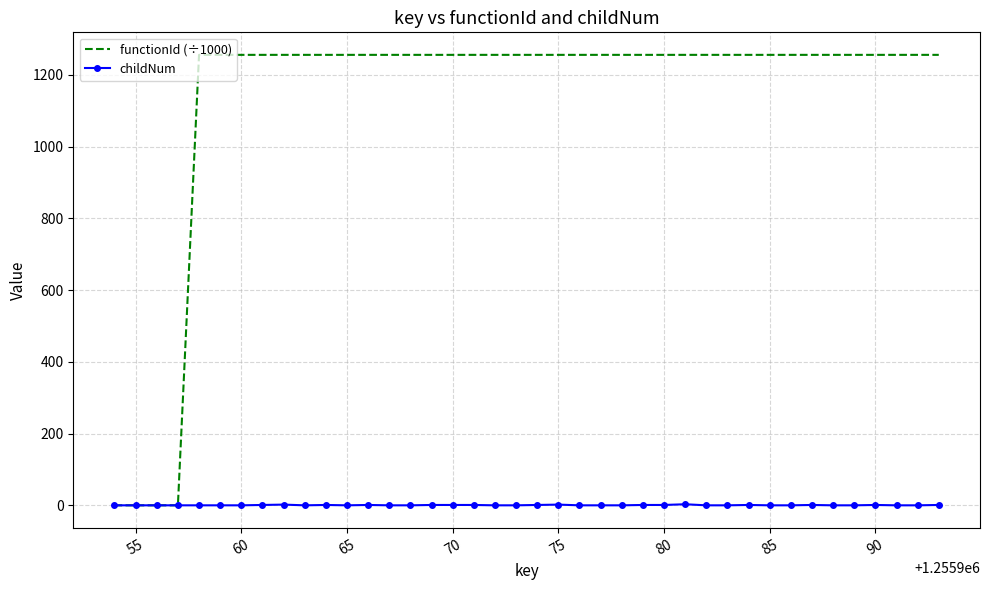

What is the greatest value displayed?

1256.0